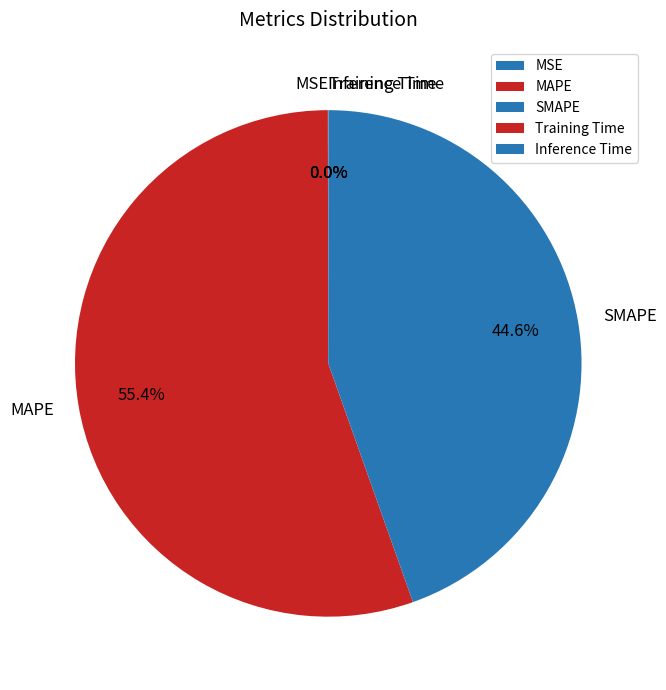

What portion of the pie excludes SMAPE?

55.4%